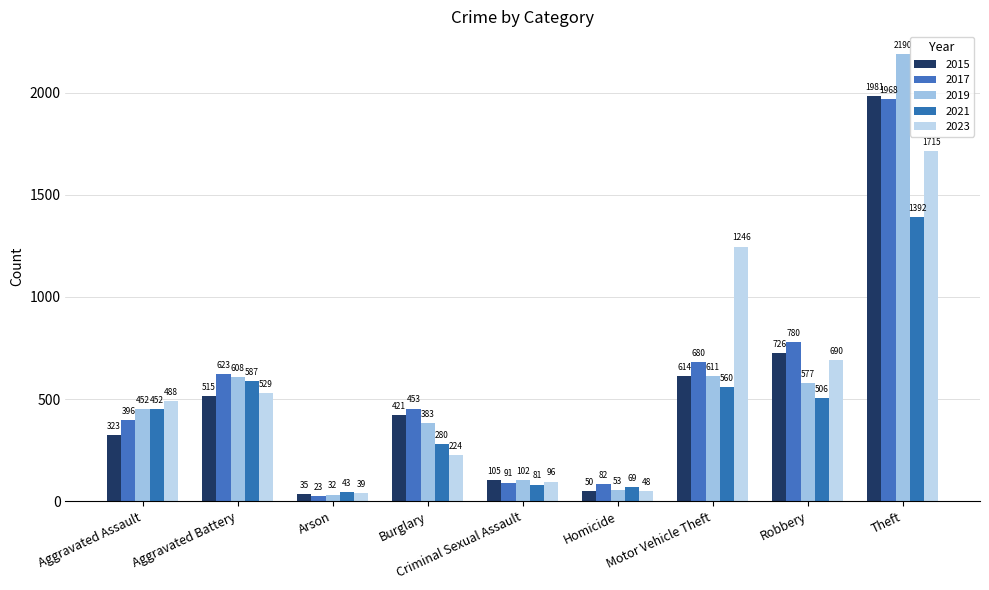

What is the label of the 8th bar from the left?

Robbery